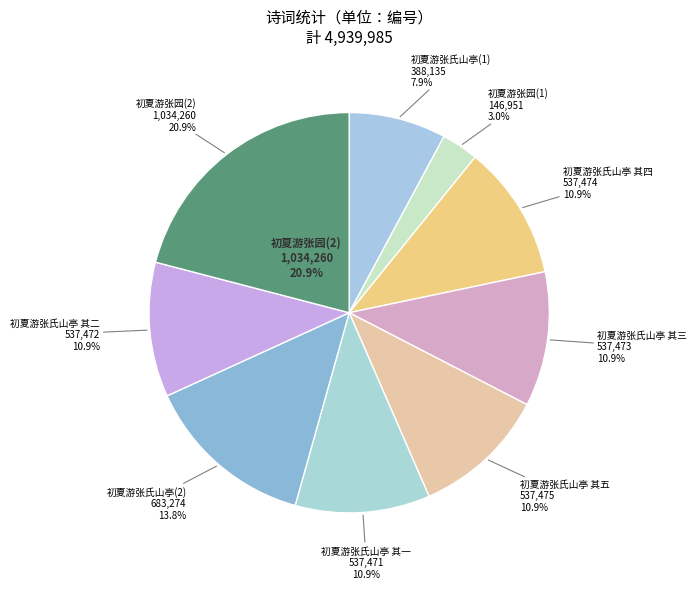

How many segments does this pie chart have?

9